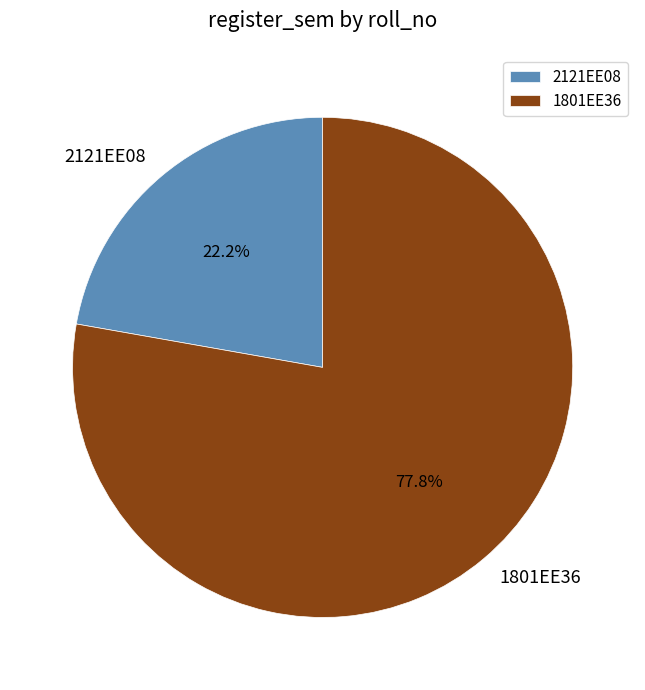

Which has a higher value, 2121EE08 or 1801EE36?

1801EE36